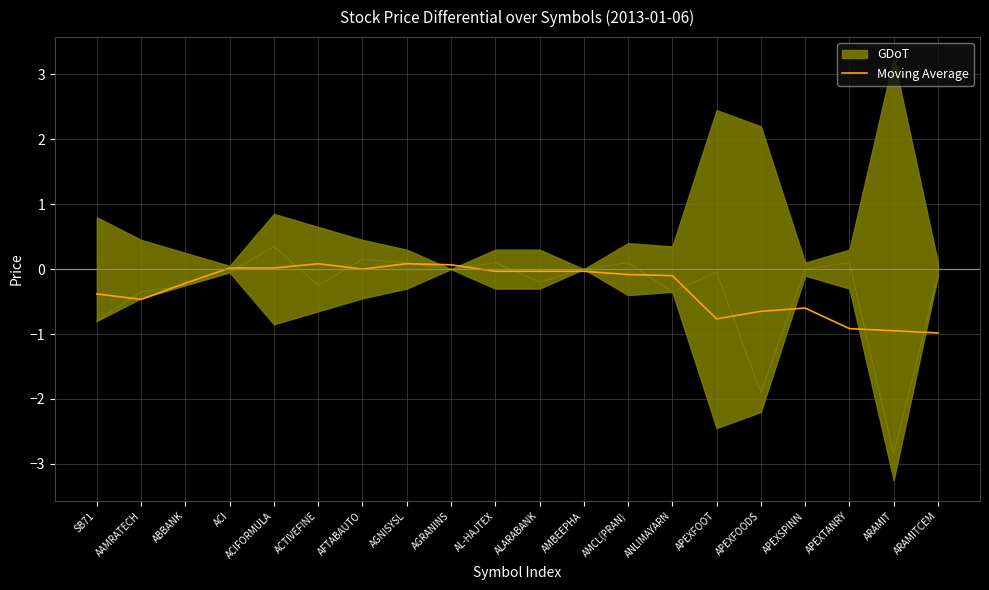

Reading left to right, list all the values displayed in this chart.

SB71=-0.4	AAMRATECH=-0.5	ABBANK=-0.2	ACI=0.0	ACIFORMULA=0.0	ACTIVEFINE=0.1	AFTABAUTO=0.0	AGNISYSL=0.1	AGRANINS=0.1	AL-HAJTEX=-0.0	ALARABANK=-0.0	AMBEEPHA=-0.0	AMCL(PRAN)=-0.1	ANLIMAYARN=-0.1	APEXFOOT=-0.8	APEXFOODS=-0.6	APEXSPINN=-0.6	APEXTANRY=-0.9	ARAMIT=-0.9	ARAMITCEM=-1.0